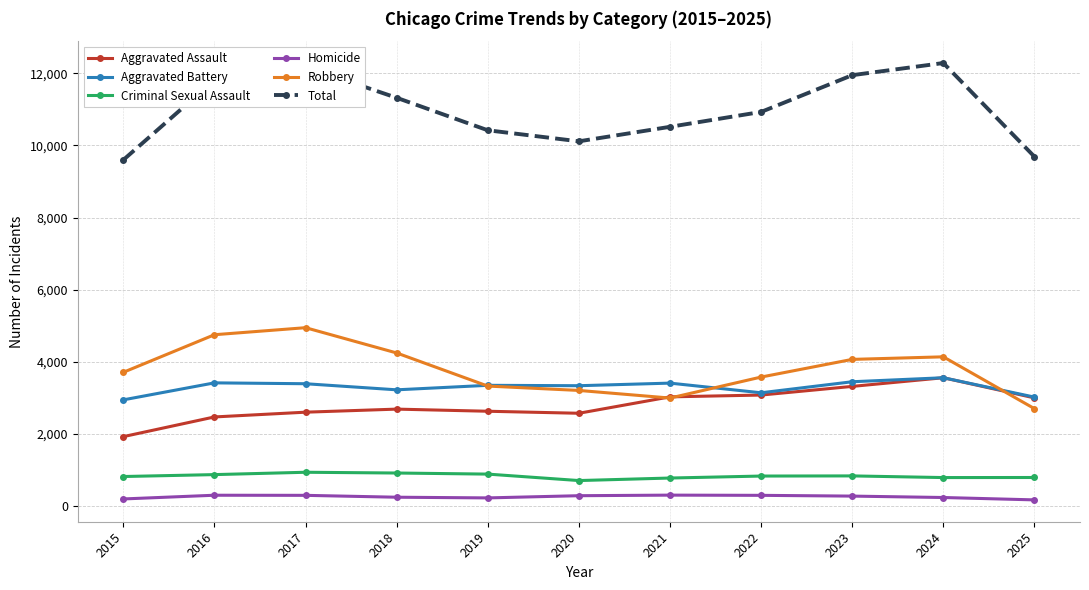

Which series has the widest spread of values?

Total